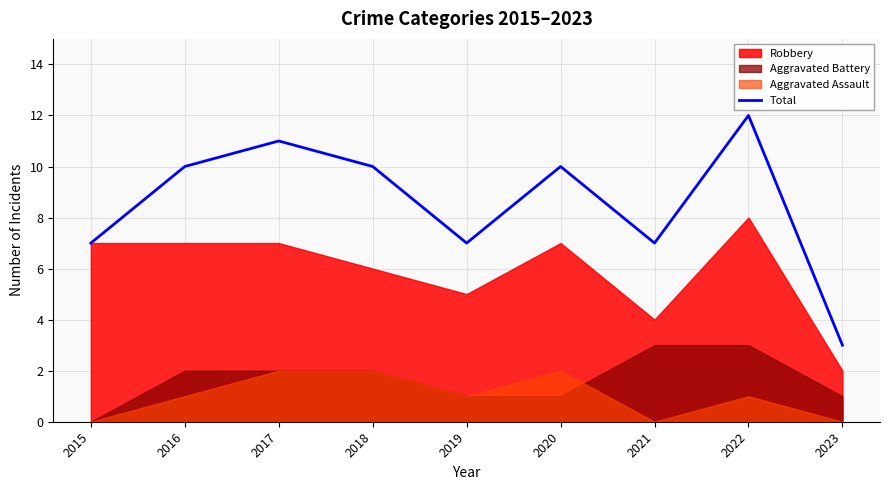

The Total series shows 10 at 2018. True or false?

True